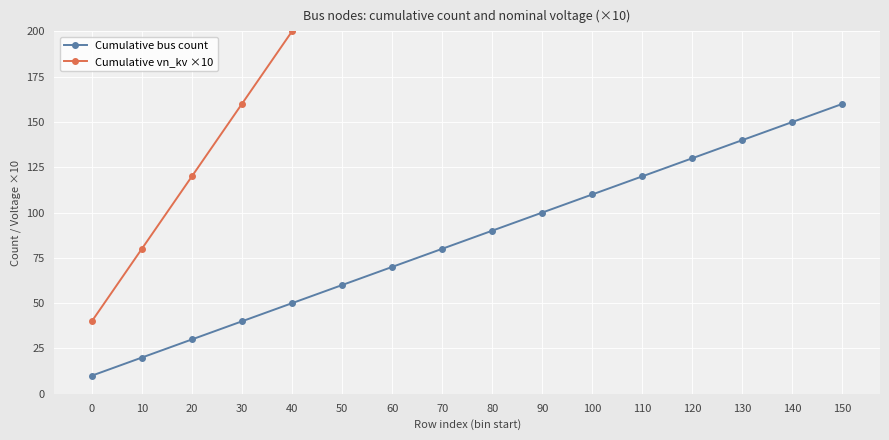

Is it true that Cumulative bus count equals 177 at 90?

False